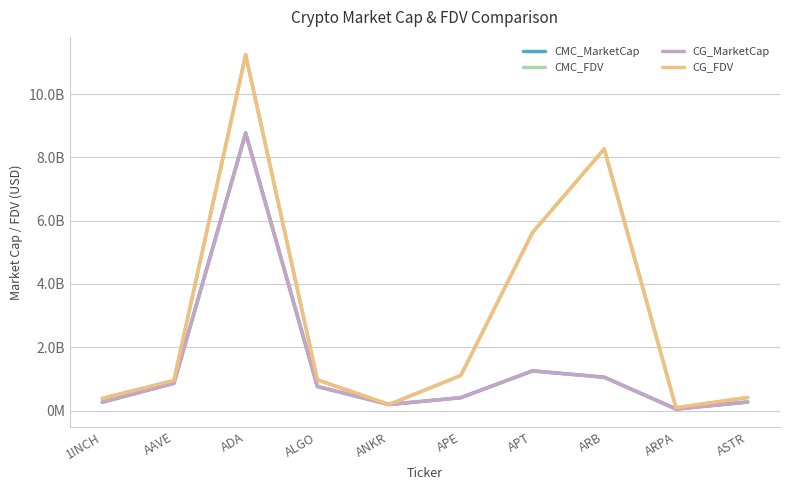

At which label does CMC_FDV reach its minimum?

ARPA